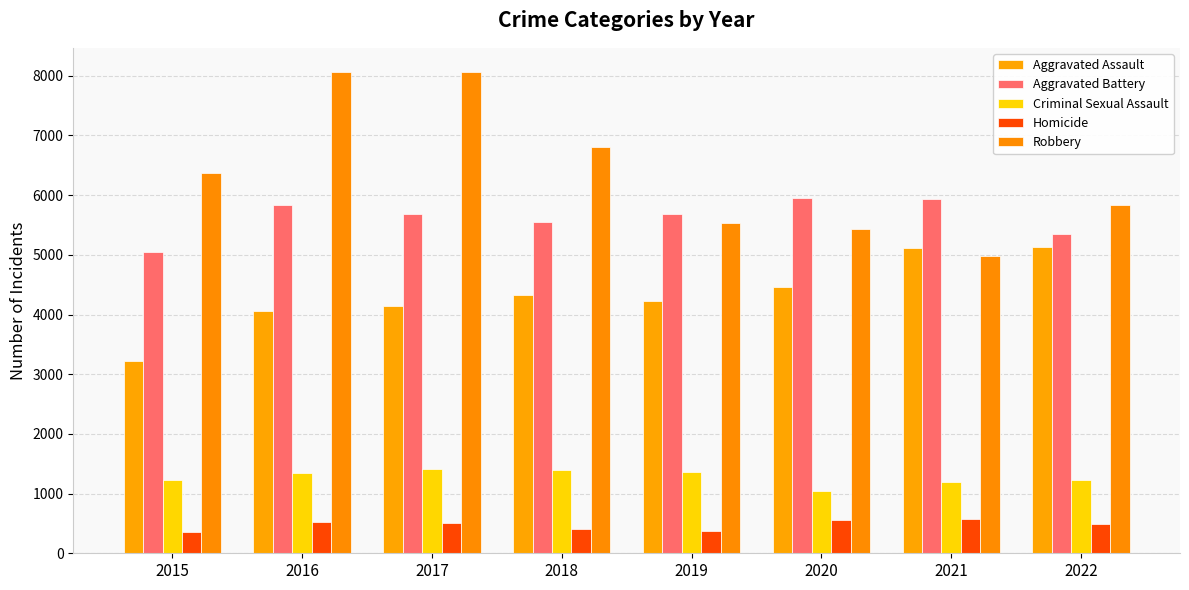

Which series has the largest range (max minus min)?

Robbery